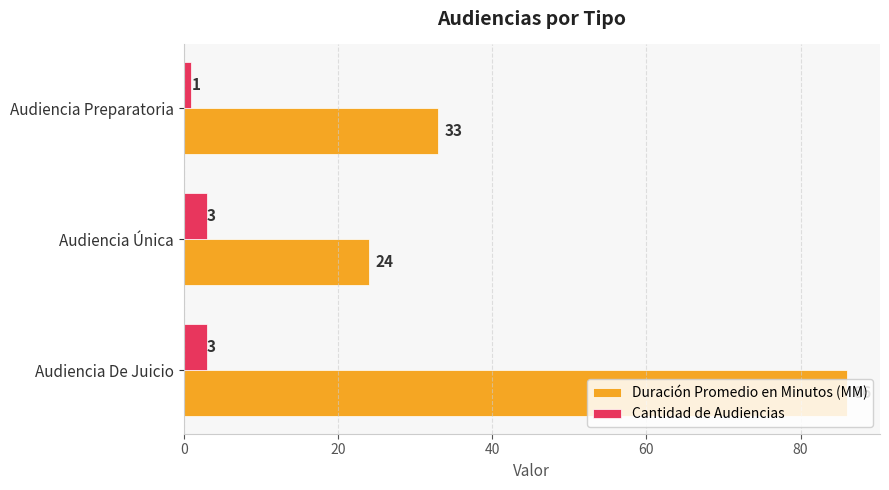

Rank the series at Audiencia Preparatoria from highest to lowest value.

Duración Promedio en Minutos (MM), Cantidad de Audiencias